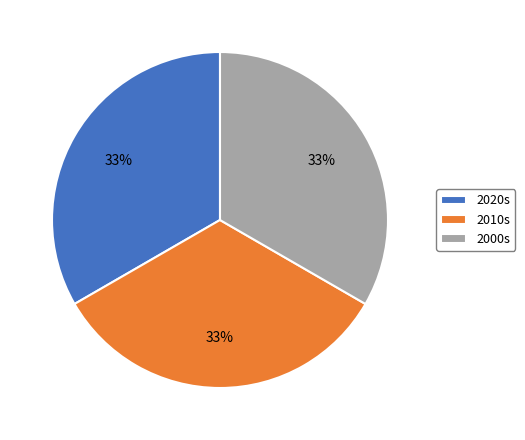

The 2000s slice represents 26% of the pie. True or false?

False